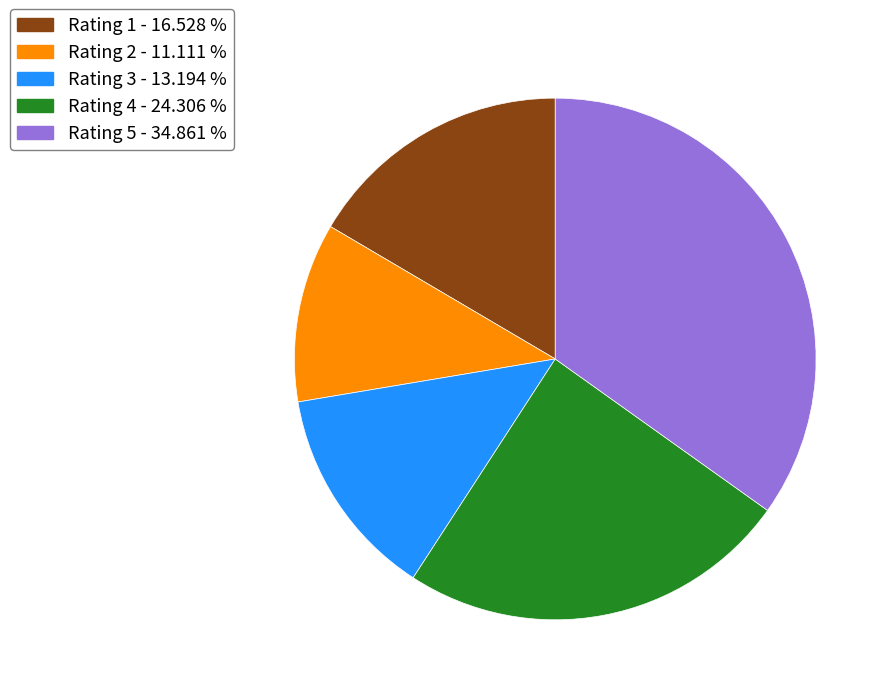

Which category has the biggest portion of the pie?

Rating 5